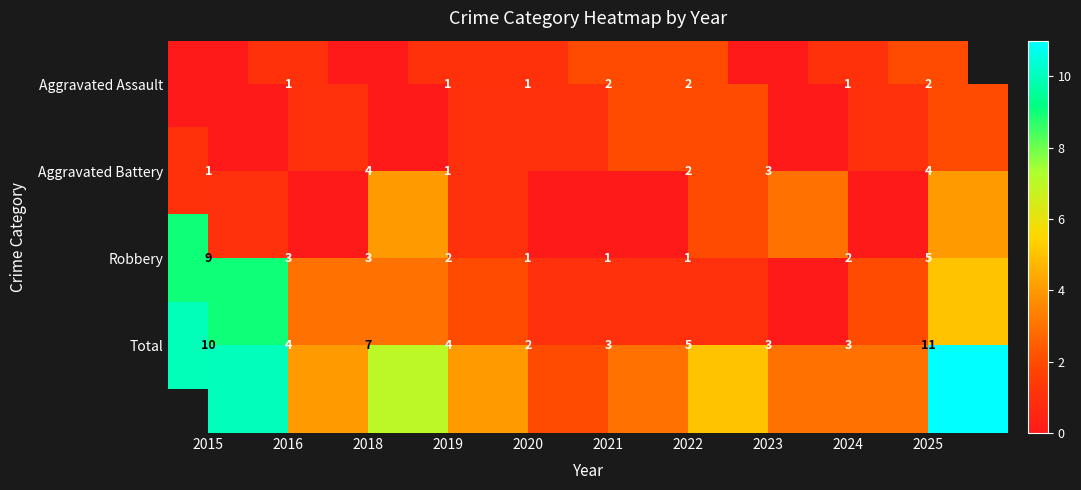

How many Aggravated Battery values are between 0 and 3?

8